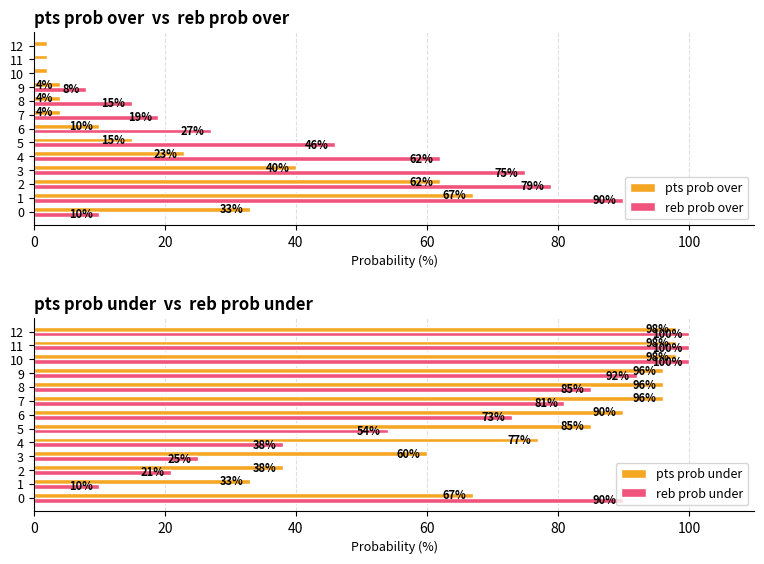

What are all the series names shown in the legend?

pts prob over, reb prob over, pts prob under, reb prob under